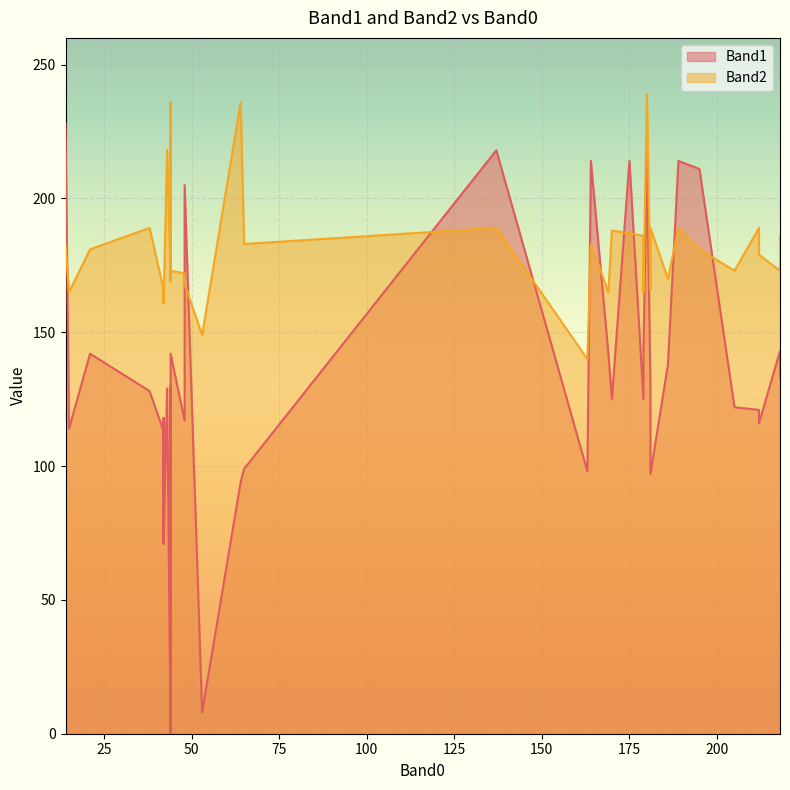

Which series changed the most between 164 and 181?

Band1